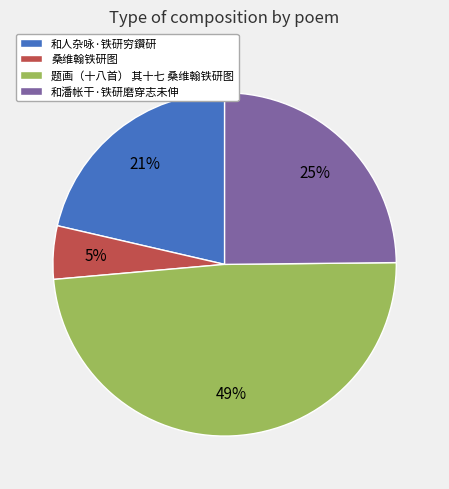

To the nearest percent, what is the combined percentage of 和潘帐干·铁研磨穿志未伸 and 题画（十八首） 其十七 桑维翰铁研图?

74%